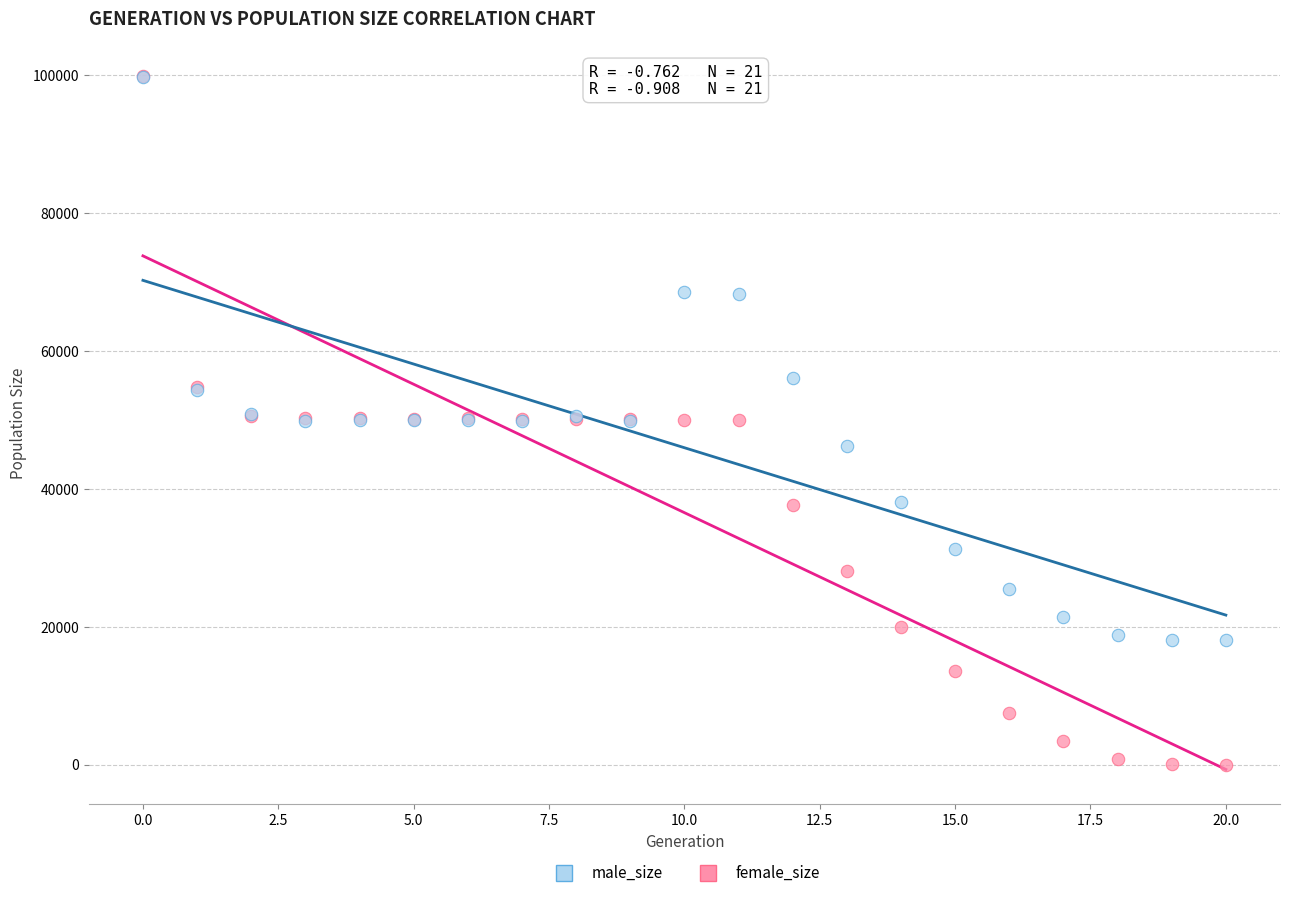

In the male_size series, what Y value is closest to 58914?

56105